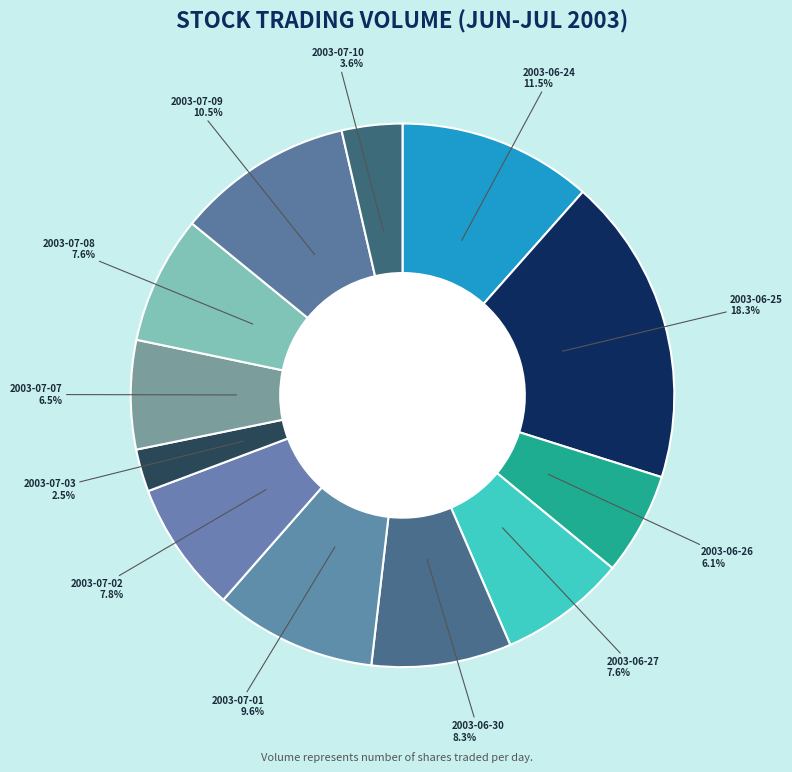

To the nearest percent, what is the difference between the 2003-07-02 and 2003-06-26 slice percentages?

2%